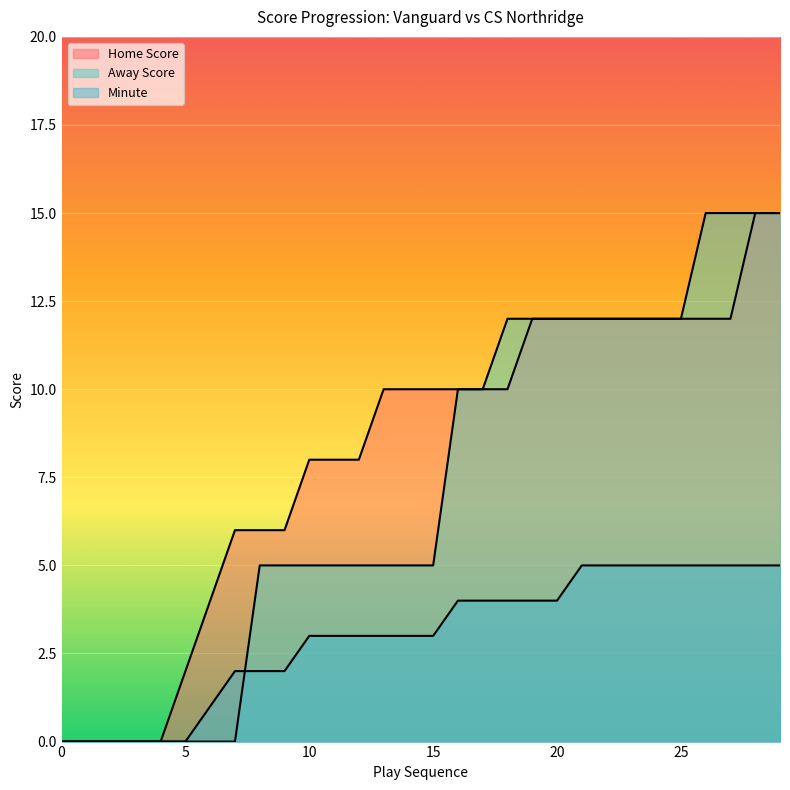

Reading right to left, extract all data points from this chart.

Home Score: 29=15	28=15	27=12	26=12	25=12	24=12	23=12	22=12	21=12	20=12	19=12	18=10	17=10	16=10	15=10	14=10	13=10	12=8	11=8	10=8	9=6	8=6	7=6	6=4	5=2	4=0	3=0	2=0	1=0	0=0
Away Score: 29=15	28=15	27=15	26=15	25=12	24=12	23=12	22=12	21=12	20=12	19=12	18=12	17=10	16=10	15=5	14=5	13=5	12=5	11=5	10=5	9=5	8=5	7=0	6=0	5=0	4=0	3=0	2=0	1=0	0=0
Minute: 29=5	28=5	27=5	26=5	25=5	24=5	23=5	22=5	21=5	20=4	19=4	18=4	17=4	16=4	15=3	14=3	13=3	12=3	11=3	10=3	9=2	8=2	7=2	6=1	5=0	4=0	3=0	2=0	1=0	0=0